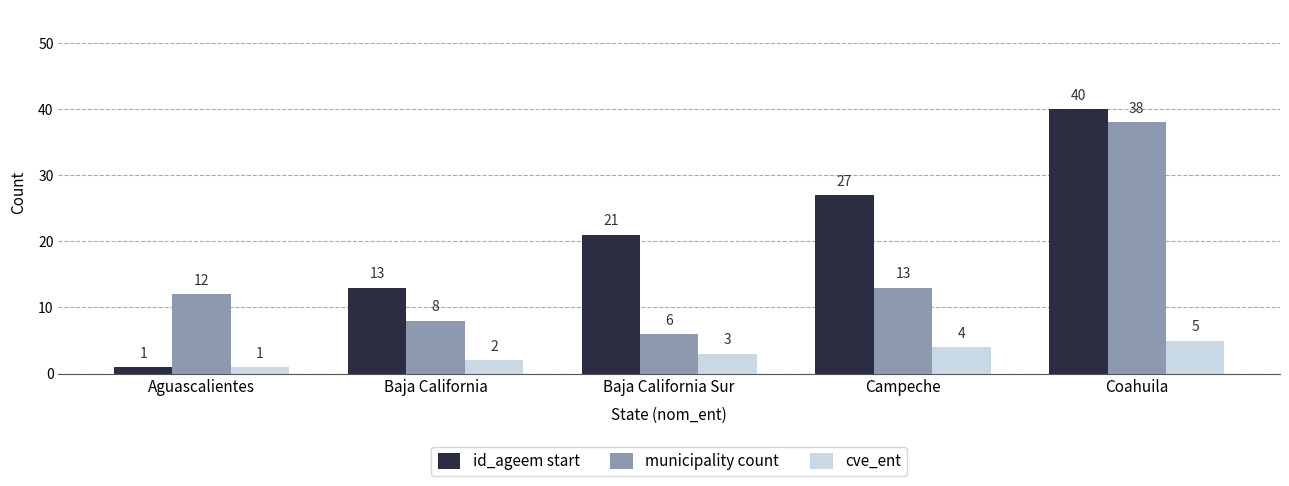

What is the value of the municipality count bar at the 2nd from the left?

8